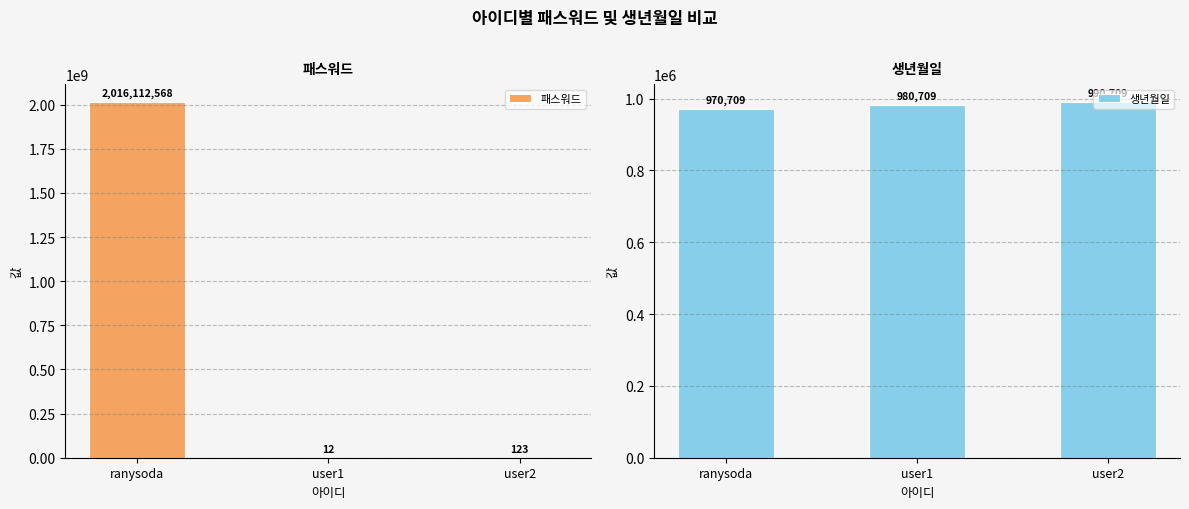

Does the chart contain any negative values?

No